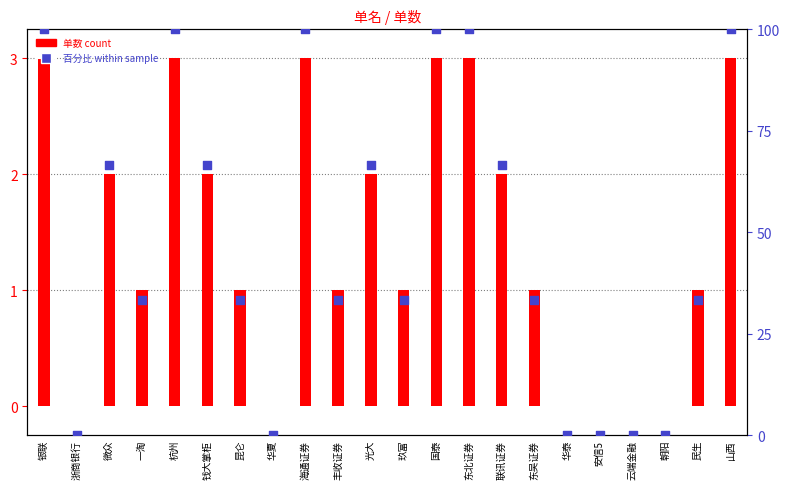

At which category is the sum across all series the highest?

银联